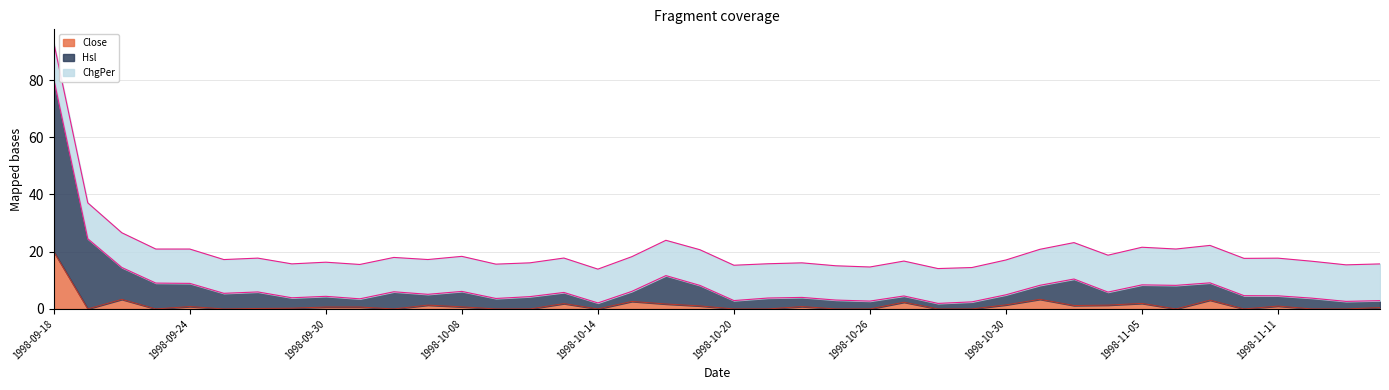

At which category is the sum across all series the highest?

1998-09-18